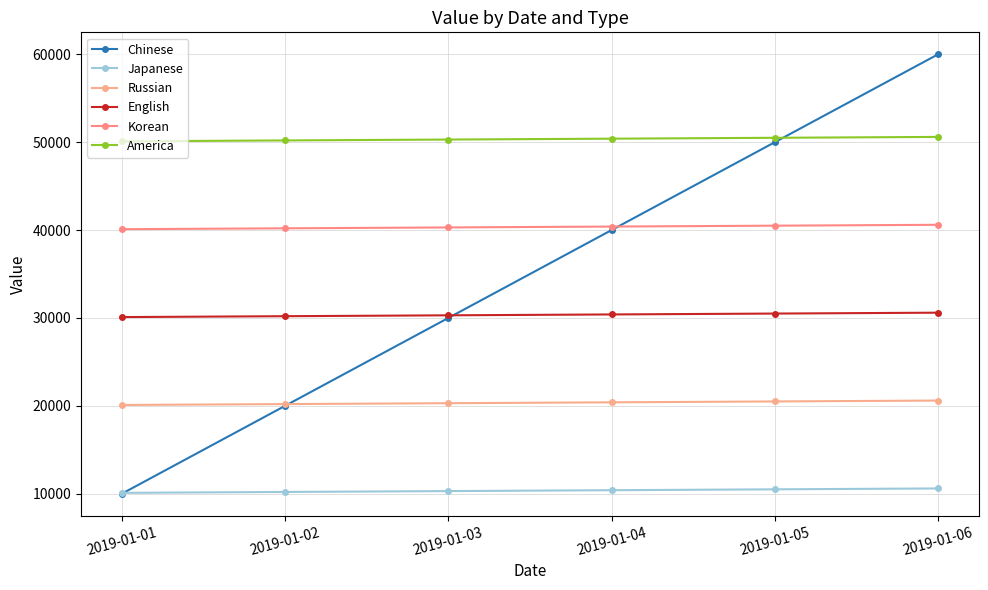

Count the Japanese values in the range 10200 to 10500.

4